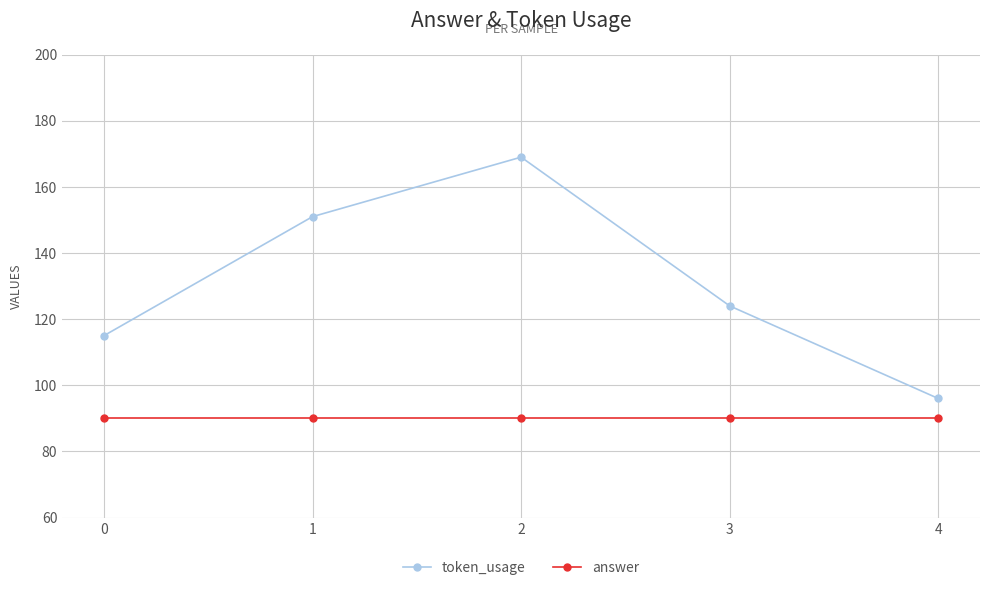

How many data points in token_usage are less than 124?

2